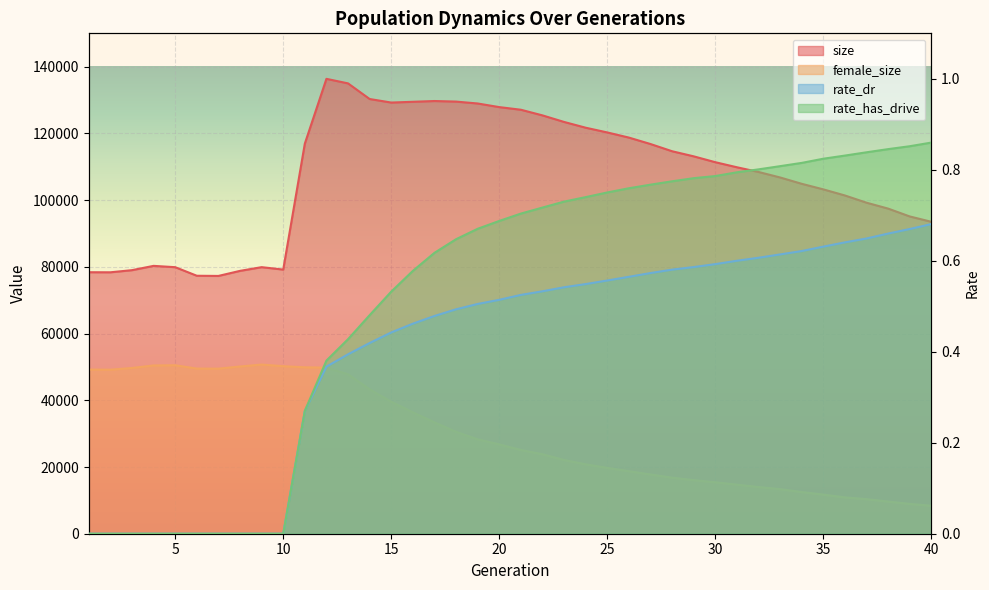

Reading left to right, what are all the values shown in this chart?

size: 78388.0	78367.0	79007.0	80296.0	79899.0	77331.0	77276.0	78796.0	79907.0	79183.0	116936.0	136359.0	134998.0	130312.0	129251.0	129477.0	129711.0	129538.0	128971.0	127886.0	127097.0	125403.0	123438.0	121710.0	120291.0	118750.0	116818.0	114656.0	113126.0	111370.0	109854.0	108442.0	106793.0	104895.0	103224.0	101394.0	99230.0	97459.0	95108.0	93504.0
female_size: 49211.0	49170.0	49681.0	50447.0	50500.0	49501.0	49477.0	50131.0	50707.0	50225.0	49881.0	49792.0	47802.0	43282.0	39560.0	36390.0	33370.0	30550.0	28279.0	26772.0	25098.0	23824.0	22098.0	20809.0	19736.0	18735.0	17756.0	16804.0	16060.0	15420.0	14716.0	14000.0	13360.0	12487.0	11722.0	10884.0	10353.0	9641.0	8937.0	8370.0
rate_dr: 0.0	0.0	0.0	0.0	0.0	0.0	0.0	0.0	0.0	0.0	0.3	0.4	0.4	0.4	0.4	0.5	0.5	0.5	0.5	0.5	0.5	0.5	0.5	0.5	0.6	0.6	0.6	0.6	0.6	0.6	0.6	0.6	0.6	0.6	0.6	0.6	0.6	0.7	0.7	0.7
rate_has_drive: 0.0	0.0	0.0	0.0	0.0	0.0	0.0	0.0	0.0	0.0	0.3	0.4	0.4	0.5	0.5	0.6	0.6	0.6	0.7	0.7	0.7	0.7	0.7	0.7	0.8	0.8	0.8	0.8	0.8	0.8	0.8	0.8	0.8	0.8	0.8	0.8	0.8	0.8	0.9	0.9